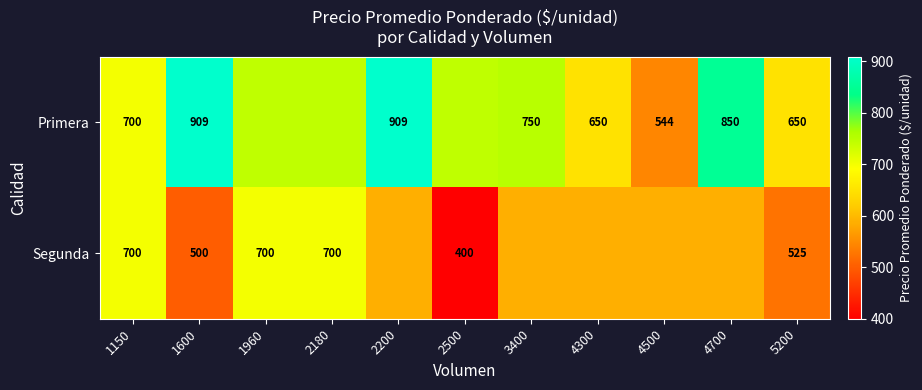

Which label corresponds to the smallest value in the chart?

2500